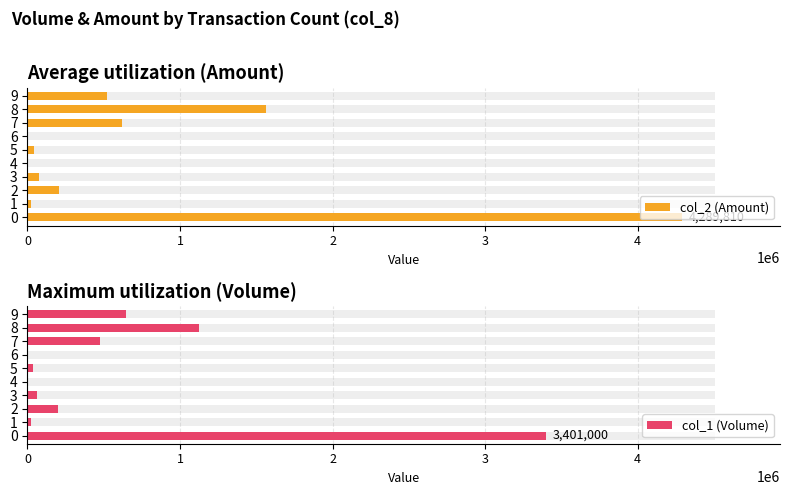

Reading left to right, list all the values displayed in this chart.

col_2 (Amount): 0=4289810	1=23000	2=208890	3=72600	4=0	5=40060	6=0	7=622200	8=1562840	9=522040
col_1 (Volume): 0=3401000	1=20000	2=203000	3=60000	4=0	5=33000	6=0	7=473000	8=1126000	9=646000